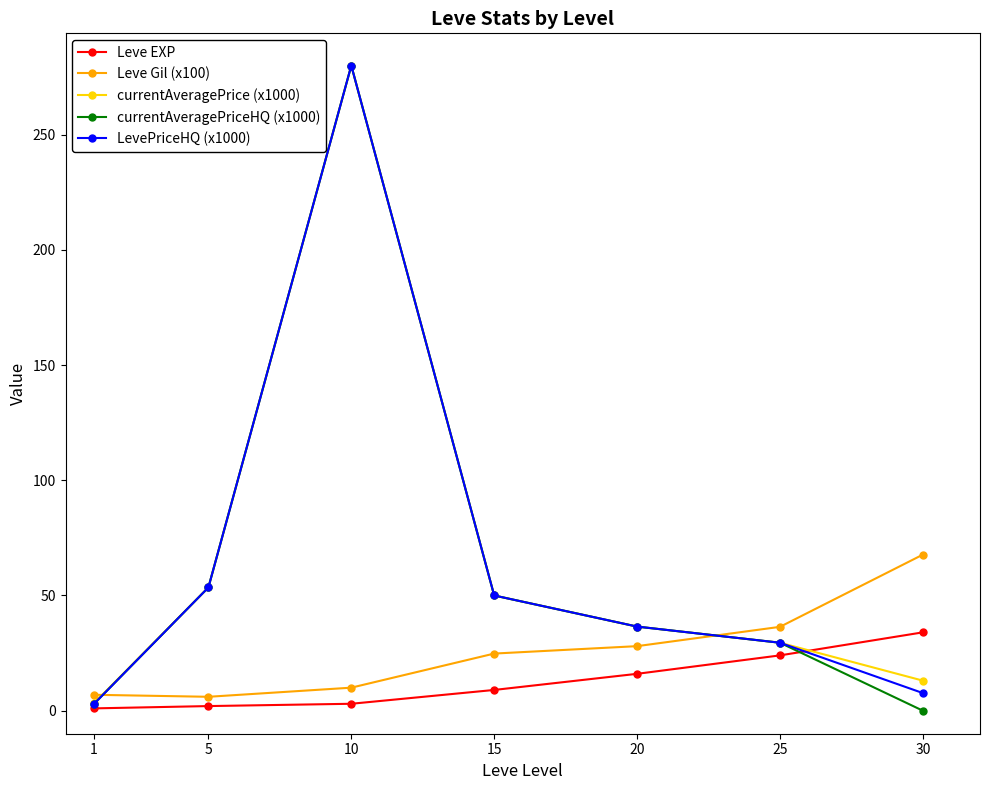

What are all the series names shown in the legend?

Leve EXP, Leve Gil (x100), currentAveragePrice (x1000), currentAveragePriceHQ (x1000), LevePriceHQ (x1000)